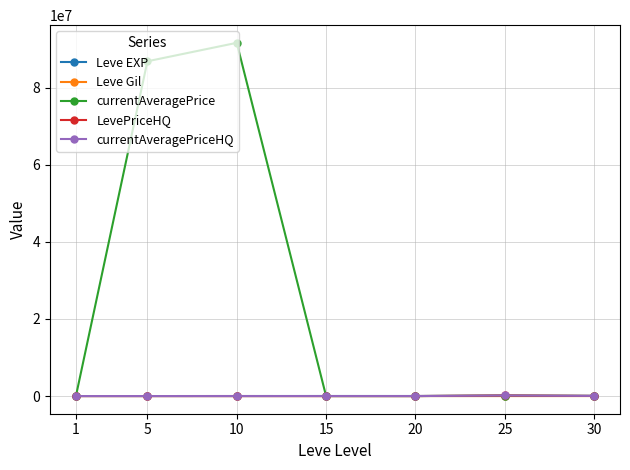

What is the difference between the highest and lowest values at 5?

86884746.5